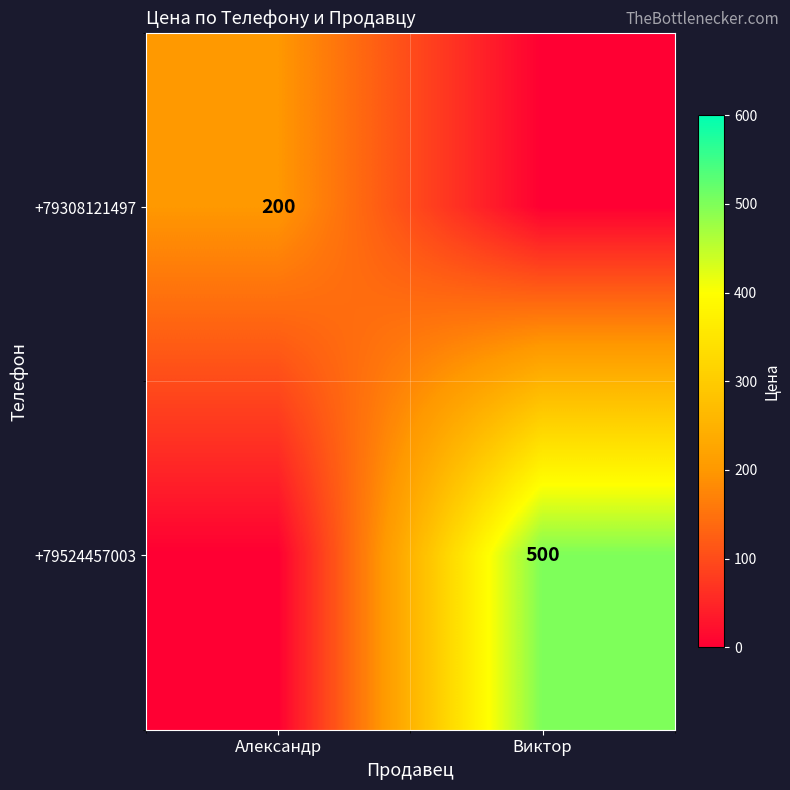

The value of +79524457003 at Виктор is 500. True or false?

True